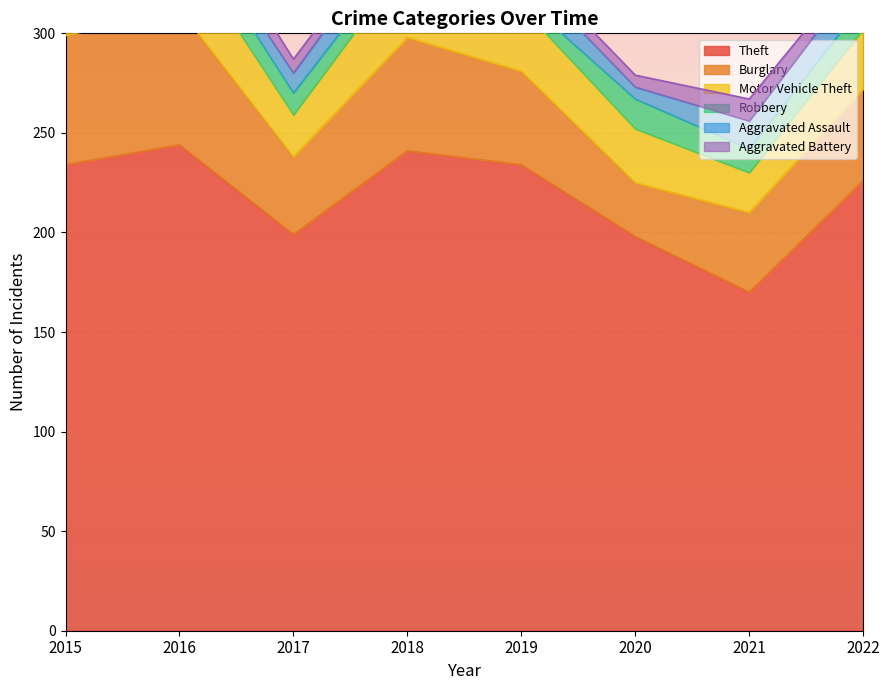

What are all the series names shown in the legend?

Theft, Burglary, Motor Vehicle Theft, Robbery, Aggravated Assault, Aggravated Battery